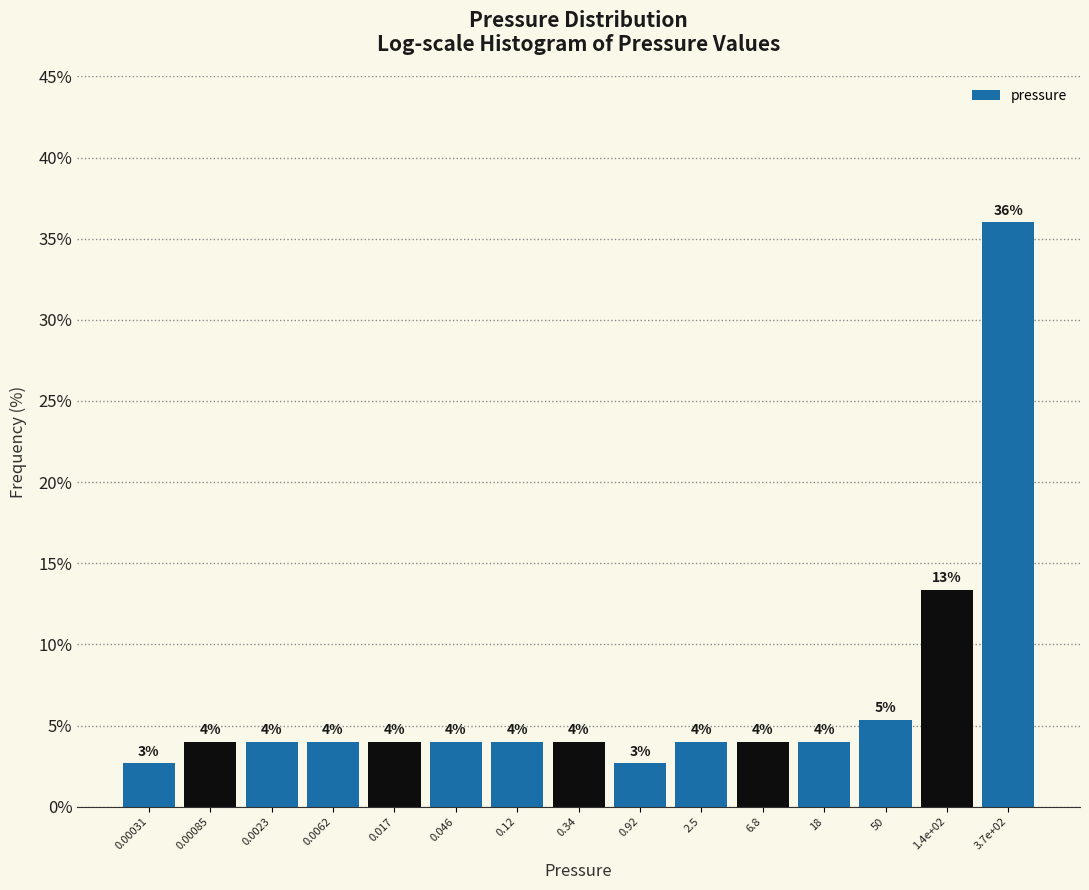

The value at 0.34 is 4.0. True or false?

True